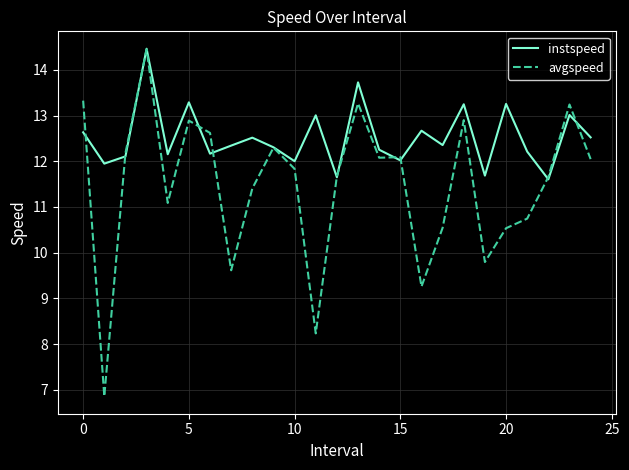

List the series in order of their overall mean, highest first.

instspeed, avgspeed